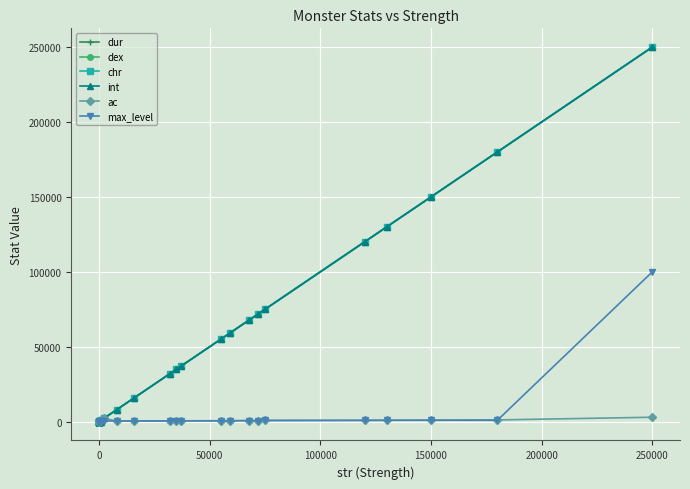

What is the greatest value displayed?

250000